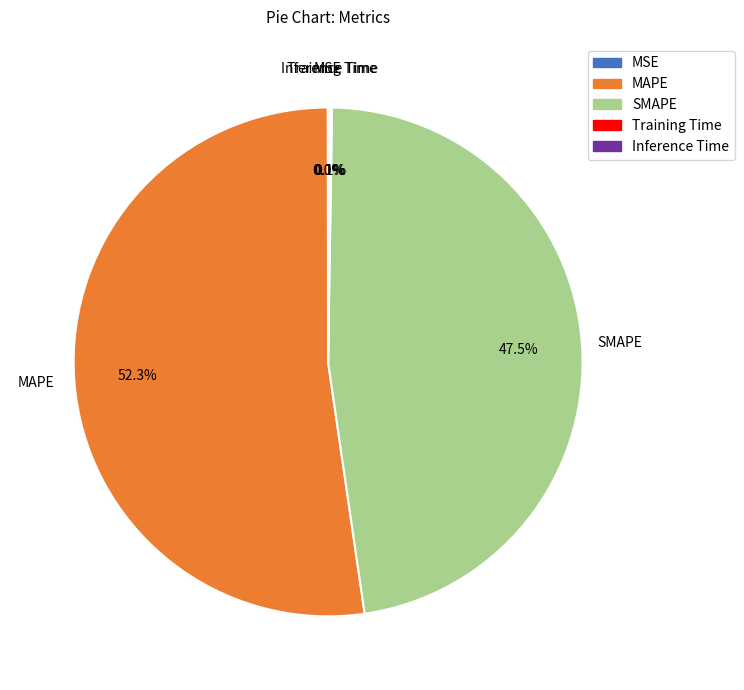

Does any single category account for the majority?

Yes